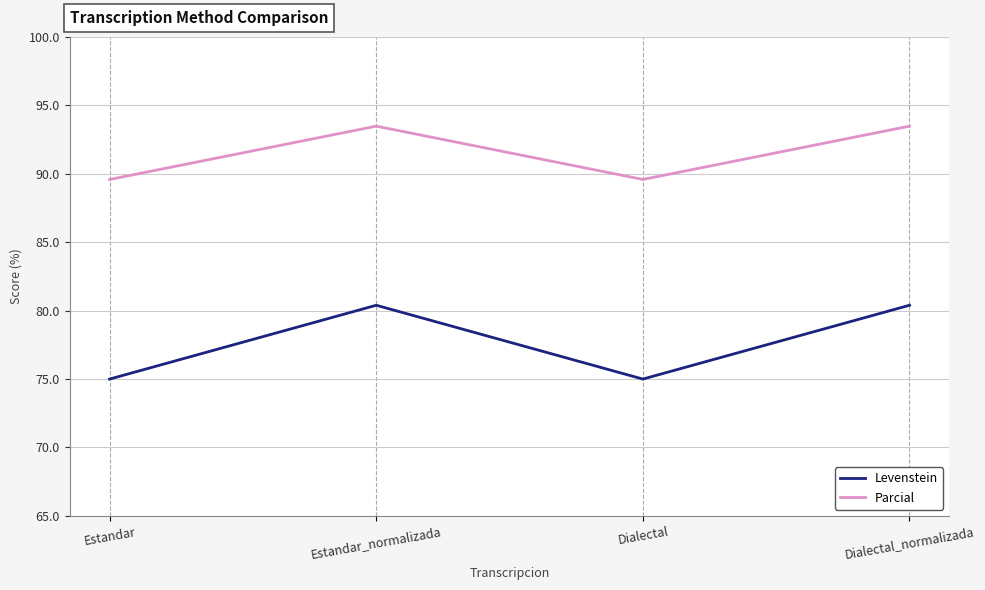

Is it true that Parcial equals 89.6 at Estandar?

True